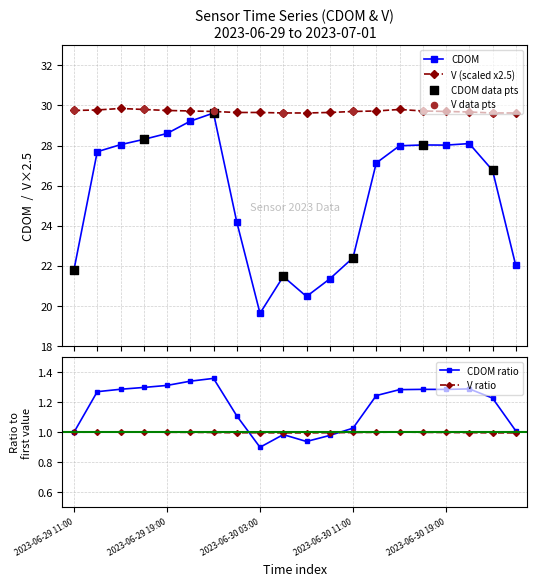

At which category is the sum across all series the highest?

2023-06-29 23:00